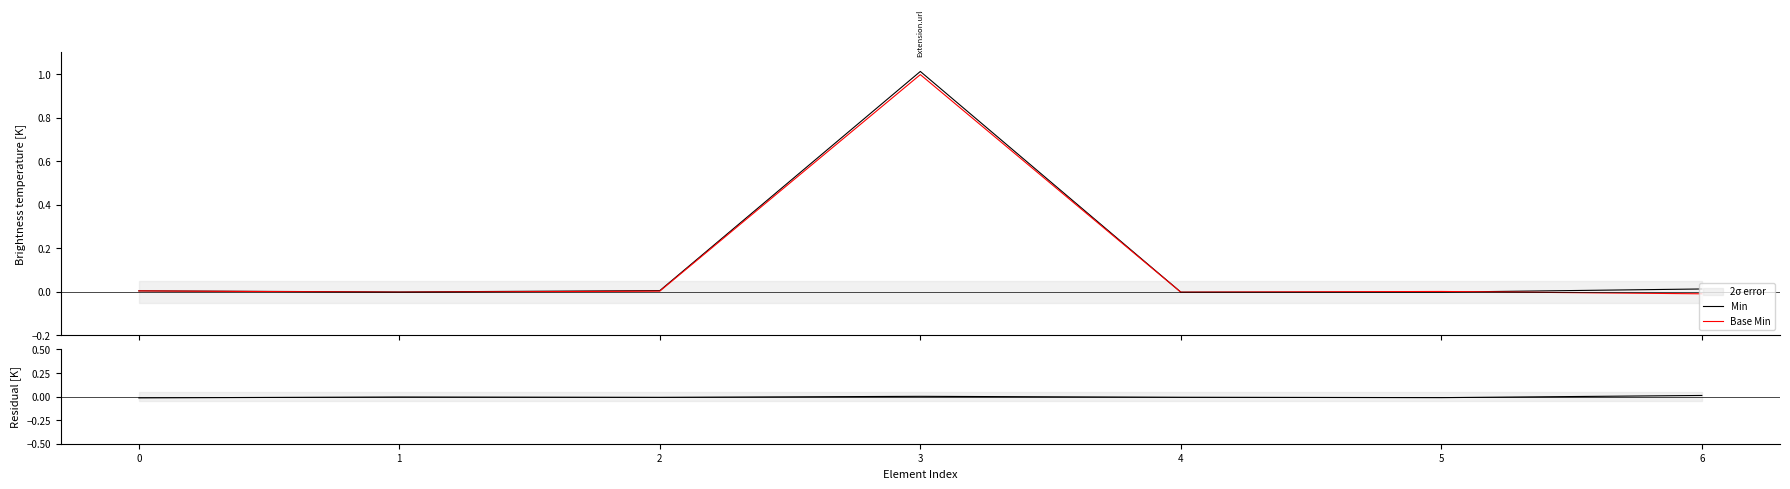

Is this an area chart (filled region under the line)?

No